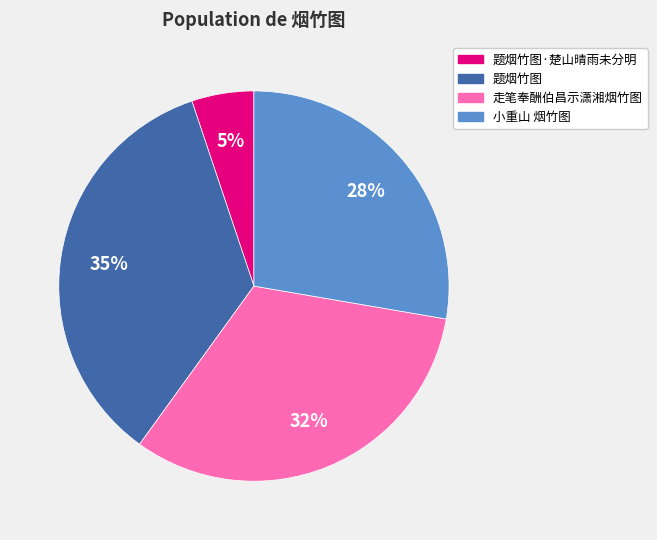

Which has a higher value, 题烟竹图·楚山晴雨未分明 or 题烟竹图?

题烟竹图